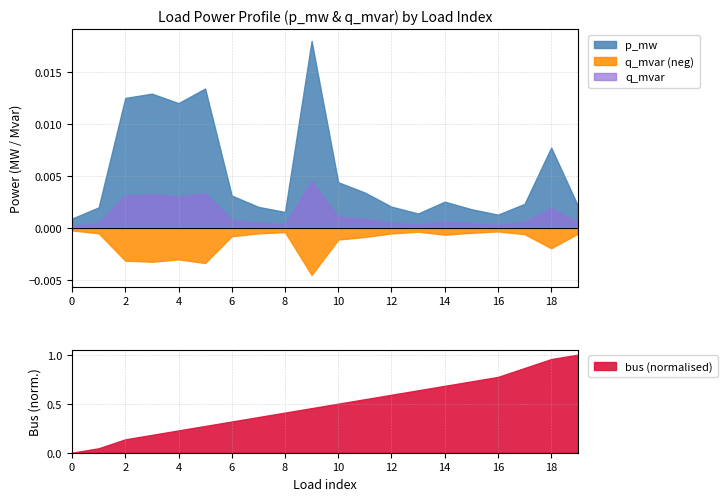

Which label corresponds to the largest value in the chart?

19